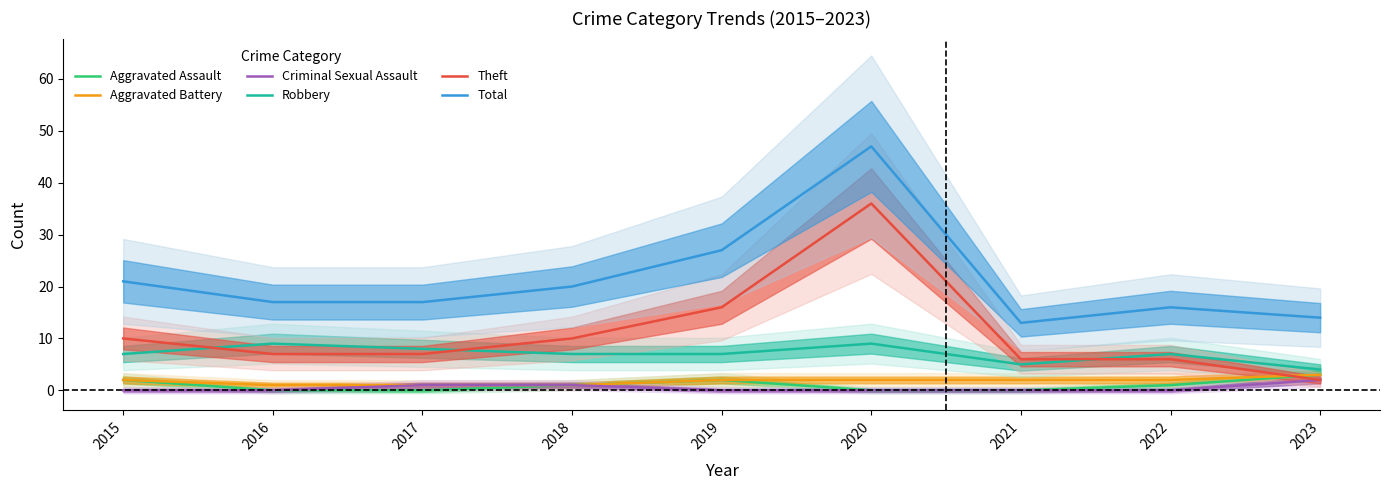

How many lines are shown in the chart?

6